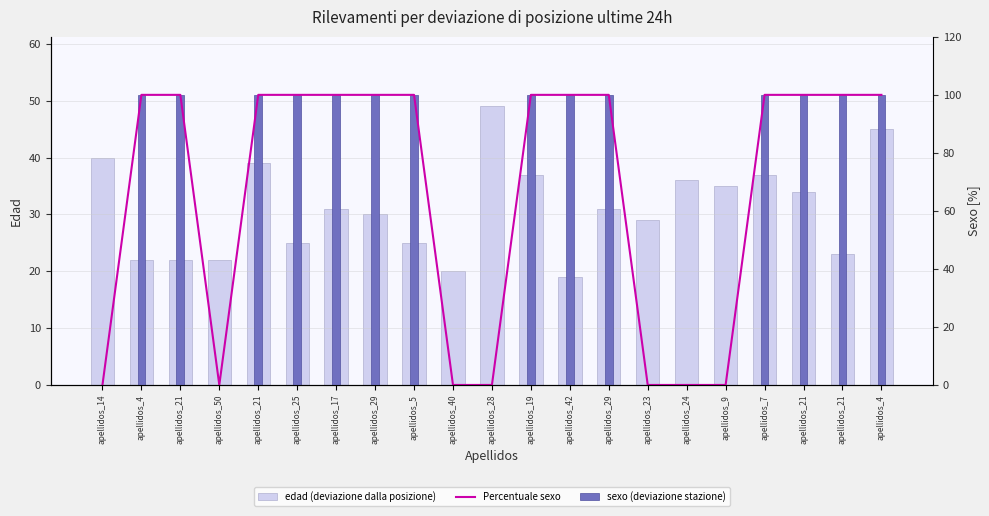

Are the bars horizontal?

No